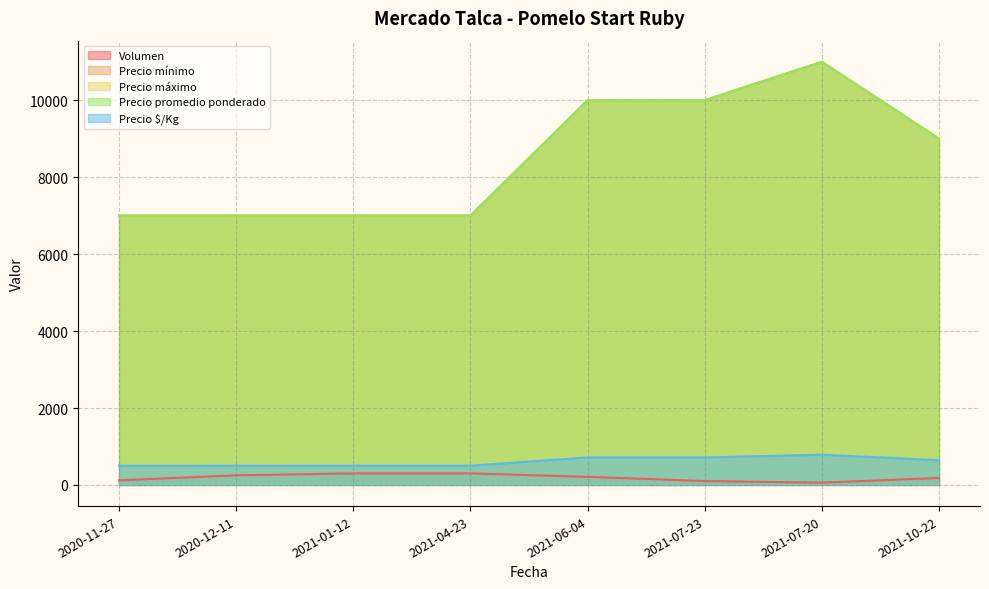

Does the chart display data point markers on the line(s)?

No